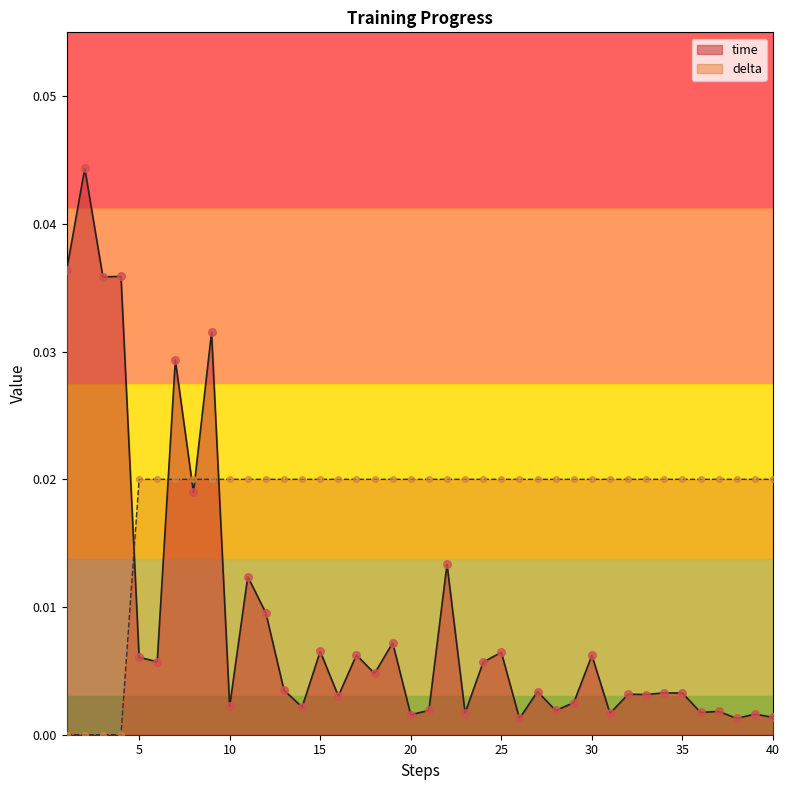

Which series has the largest total across all categories?

delta